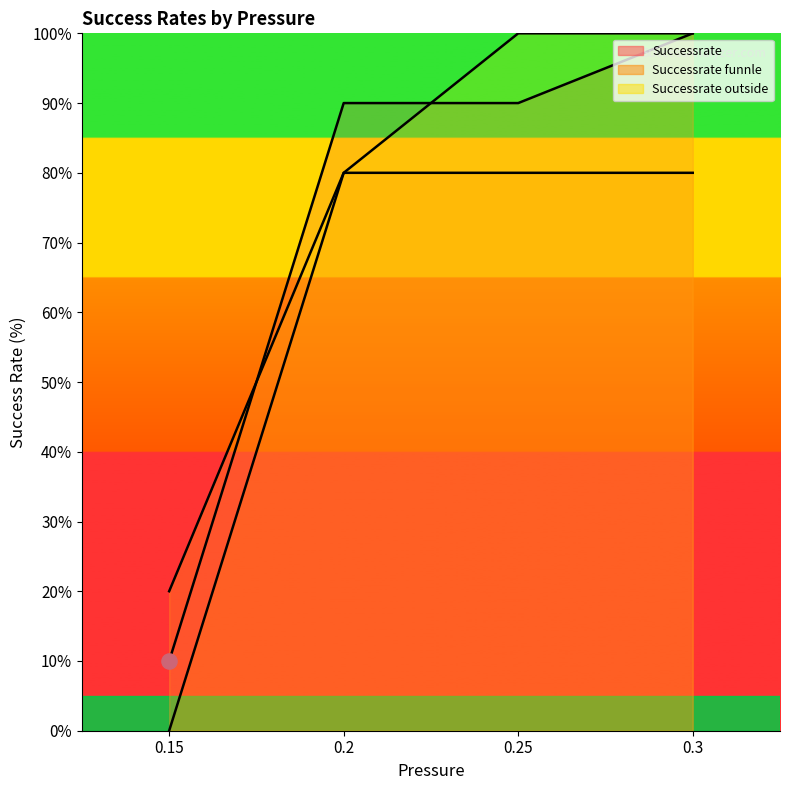

What is the total value across all series at 0.25?

270